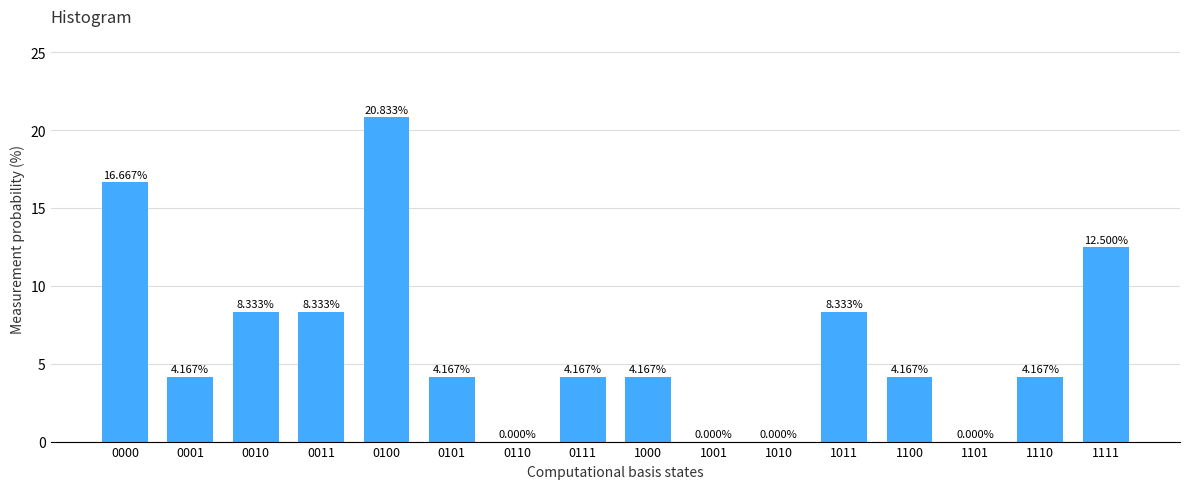

Which has a higher value, 1100 or 0110?

1100